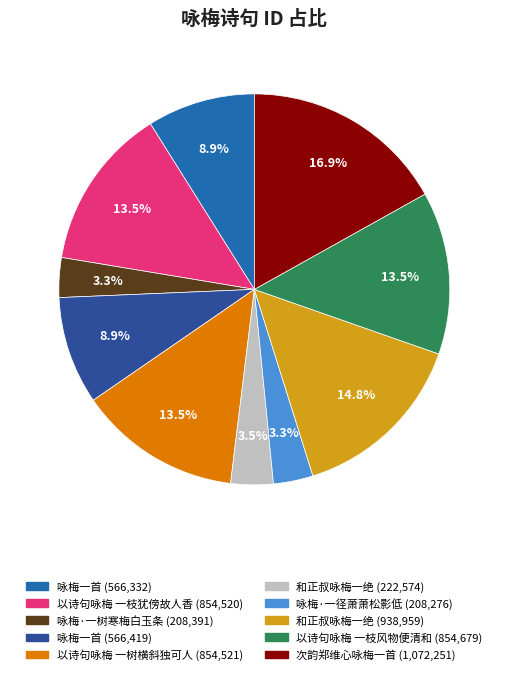

Is there any slice that represents more than half of the pie?

No